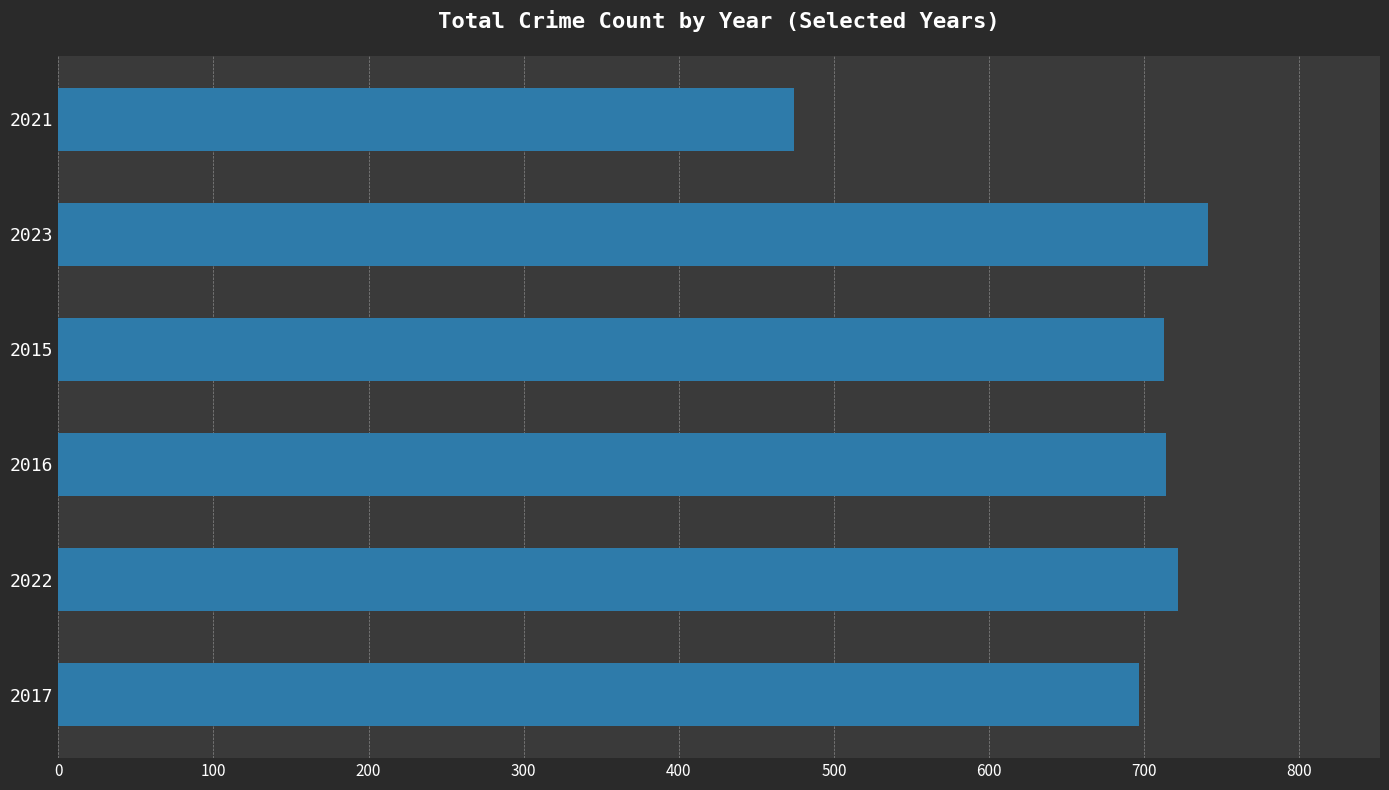

What is the label of the 4th bar from the bottom?

2015